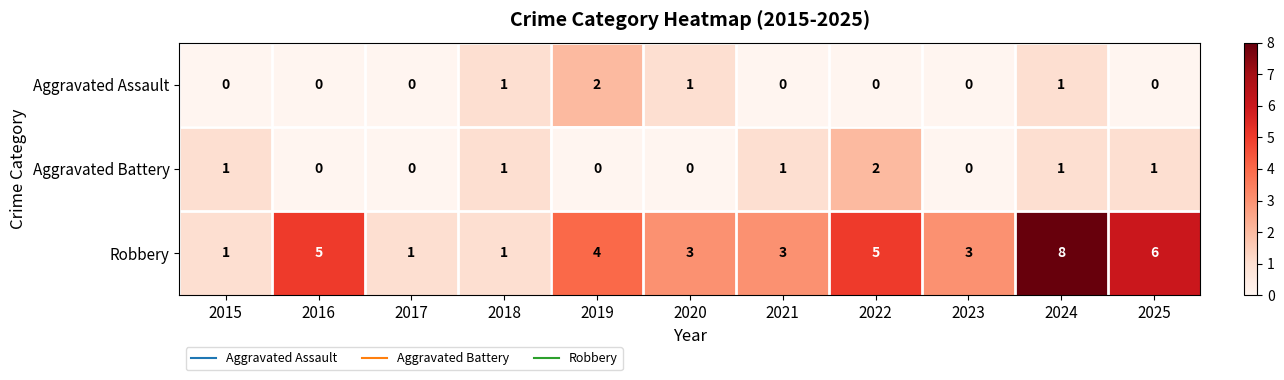

Which category has the highest value in the Aggravated Battery series?

2022